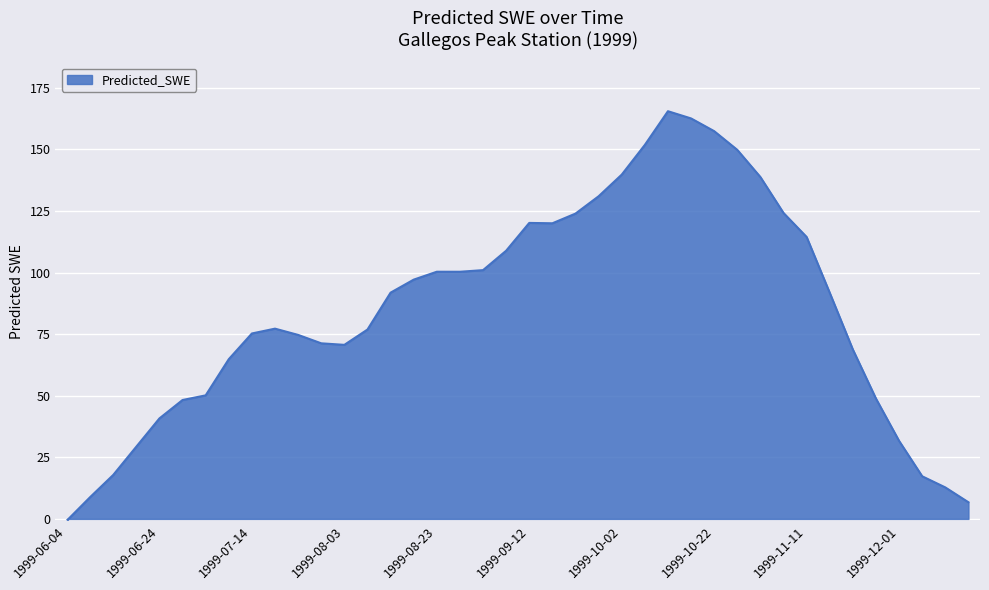

What is the greatest value displayed?

165.5